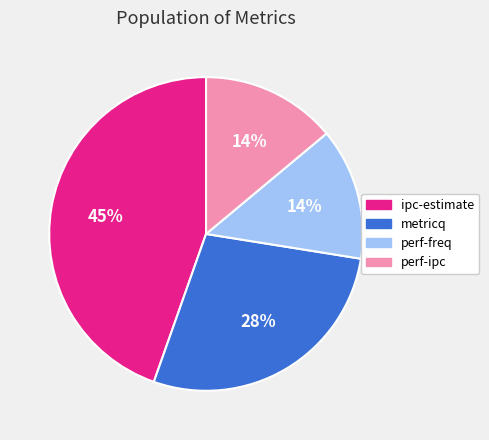

To the nearest percent, what portion does metricq represent?

28%